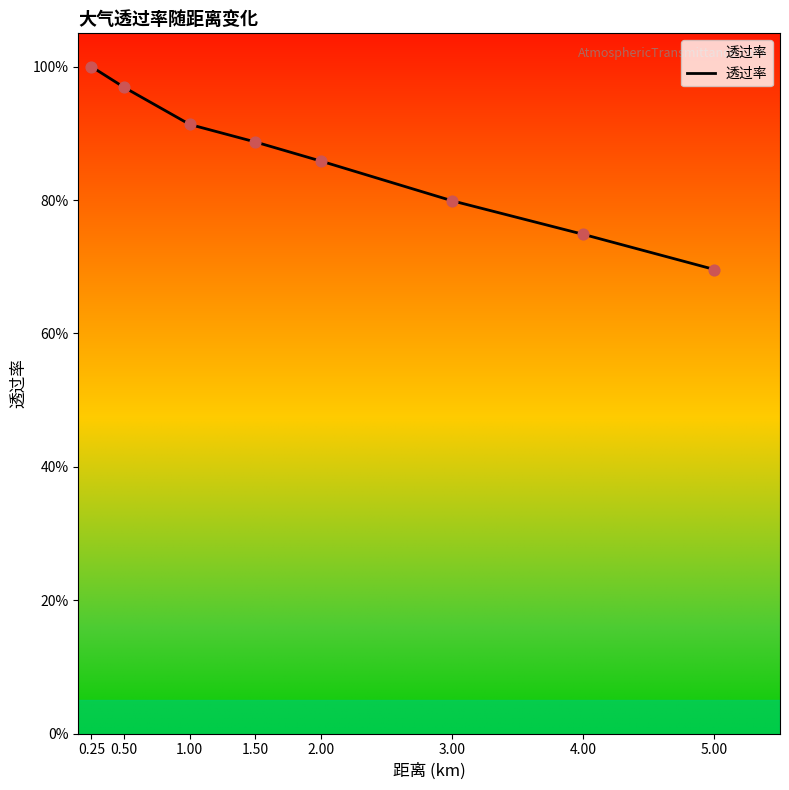

Does the chart have visible grid lines?

No